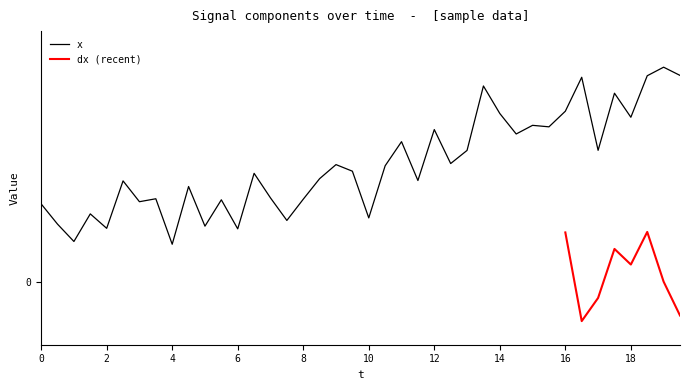

What is the difference between the maximum and minimum values in the y series?

8.7